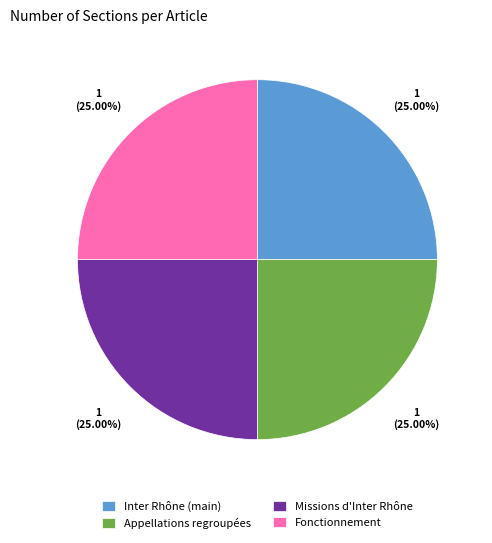

What is the ratio of the value at Fonctionnement to the value at Missions d'Inter Rhône?

1.0